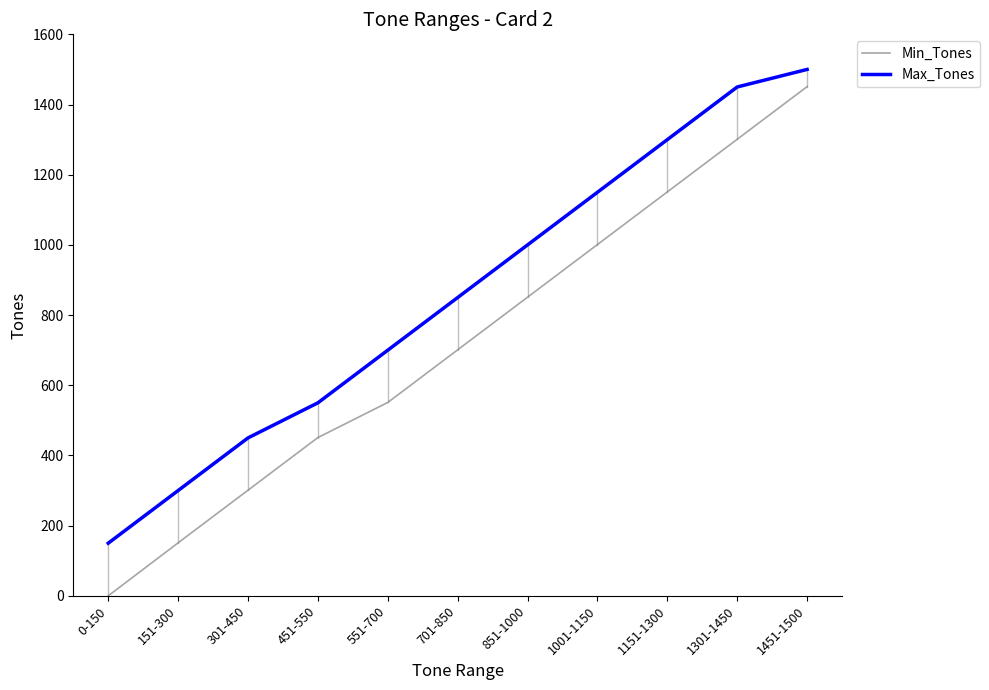

Which series has the widest spread of values?

Min_Tones